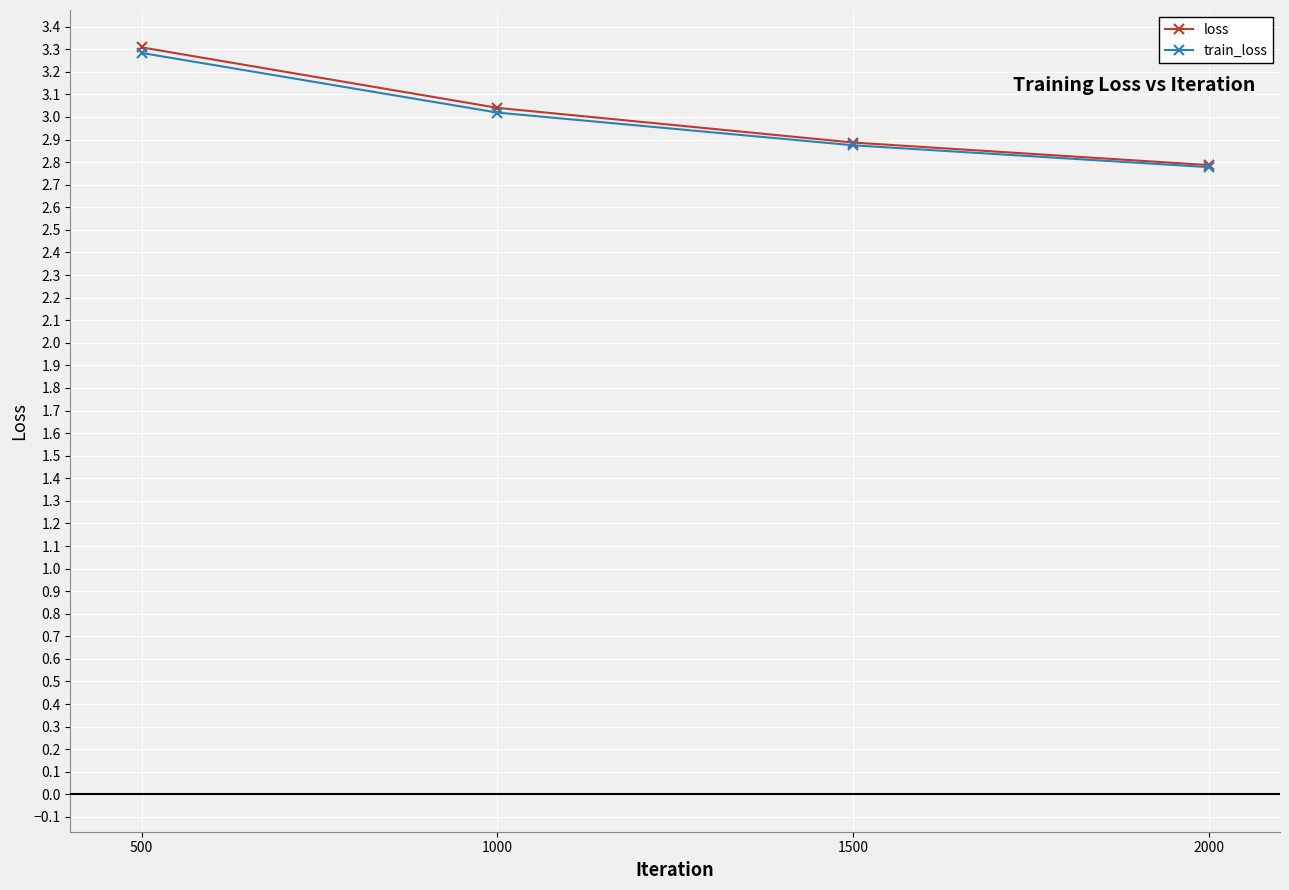

What is the sum of all loss values?

12.0